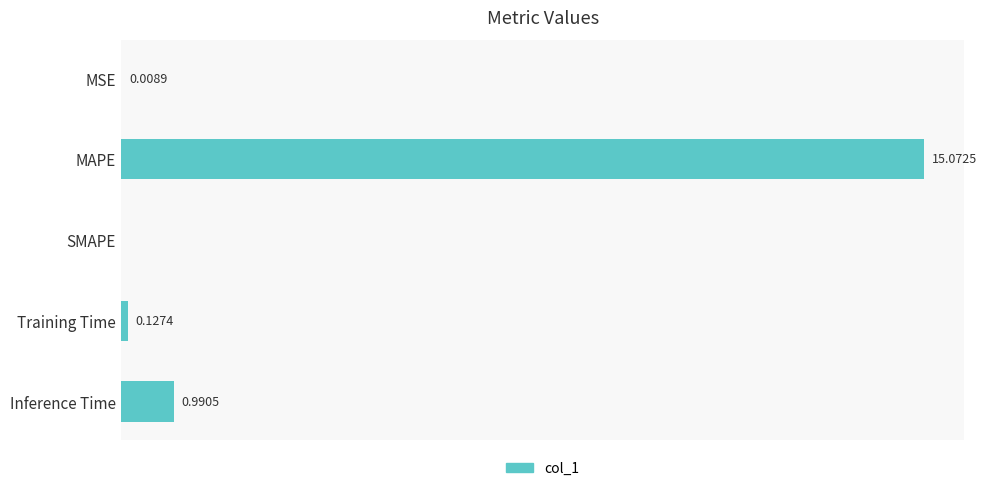

At which category does the chart reach its peak across all series?

MAPE